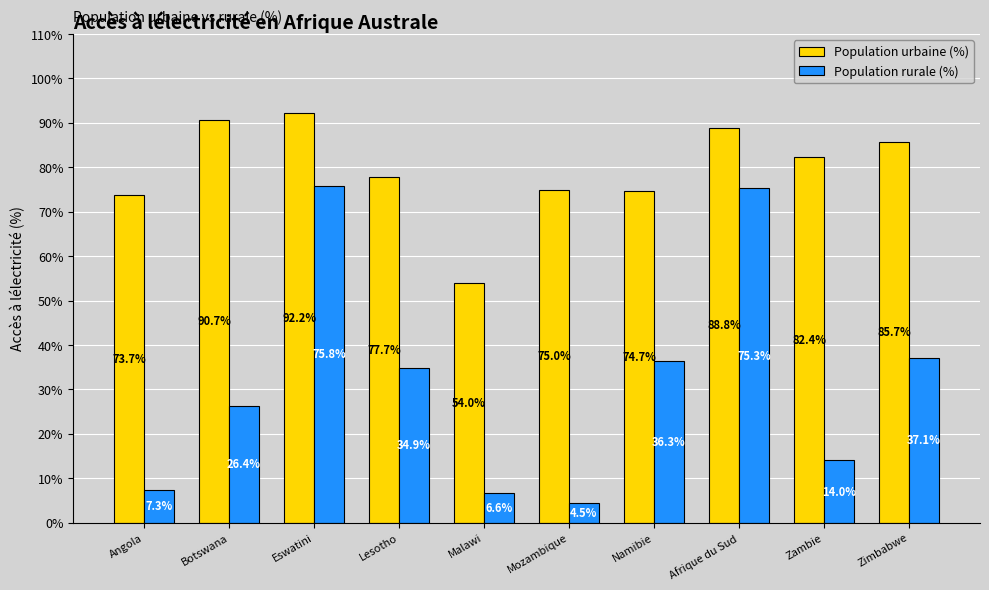

At which label does Population rurale (%) first exceed 34?

Eswatini